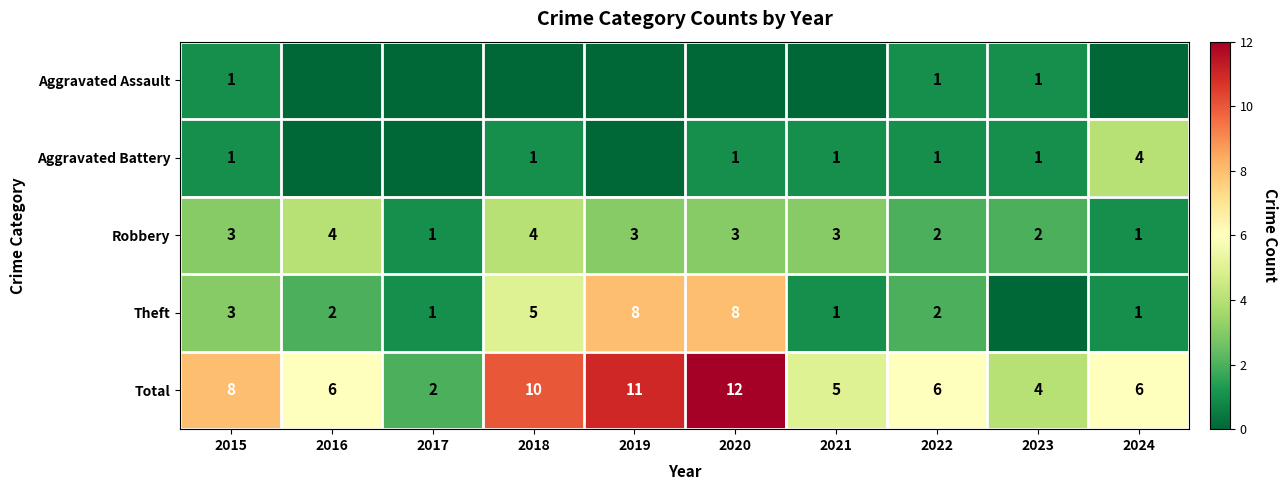

Is it true that Total equals 7 at 2019?

False